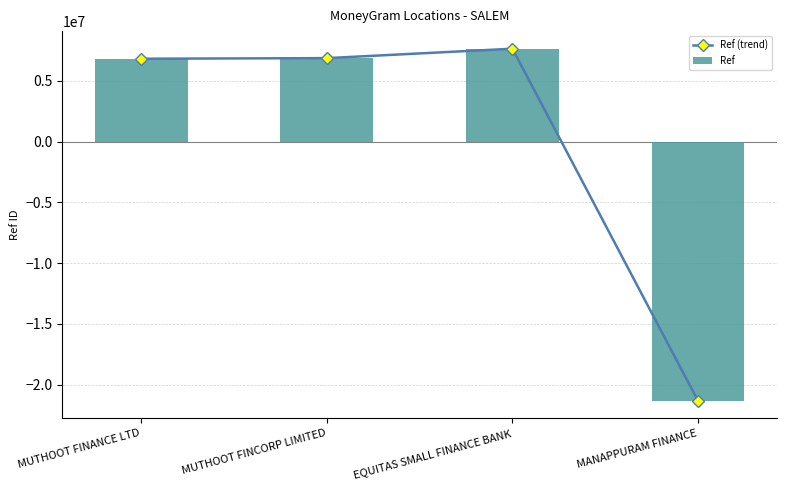

Reading right to left, extract all data points from this chart.

Ref (trend): MANAPPURAM FINANCE=-21347276.8	EQUITAS SMALL FINANCE BANK=7648523.2	MUTHOOT FINCORP LIMITED=6873865.2	MUTHOOT FINANCE LTD=6824888.2
Ref: MANAPPURAM FINANCE=-21347276.8	EQUITAS SMALL FINANCE BANK=7648523.2	MUTHOOT FINCORP LIMITED=6873865.2	MUTHOOT FINANCE LTD=6824888.2